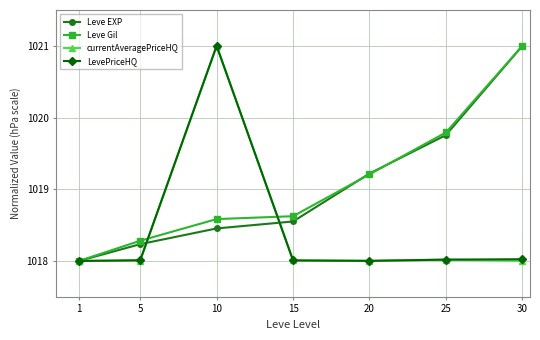

At which label does Leve EXP reach its peak?

30